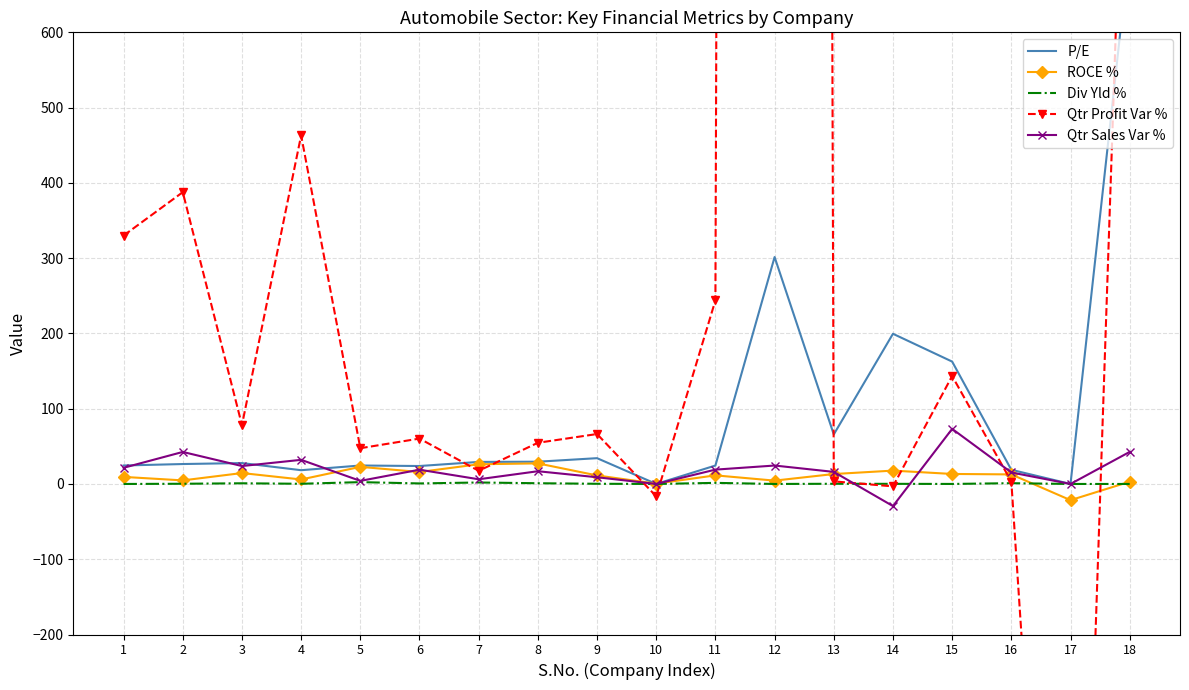

What is the sum of the Qtr Sales Var % values at 12 and 9?

33.4